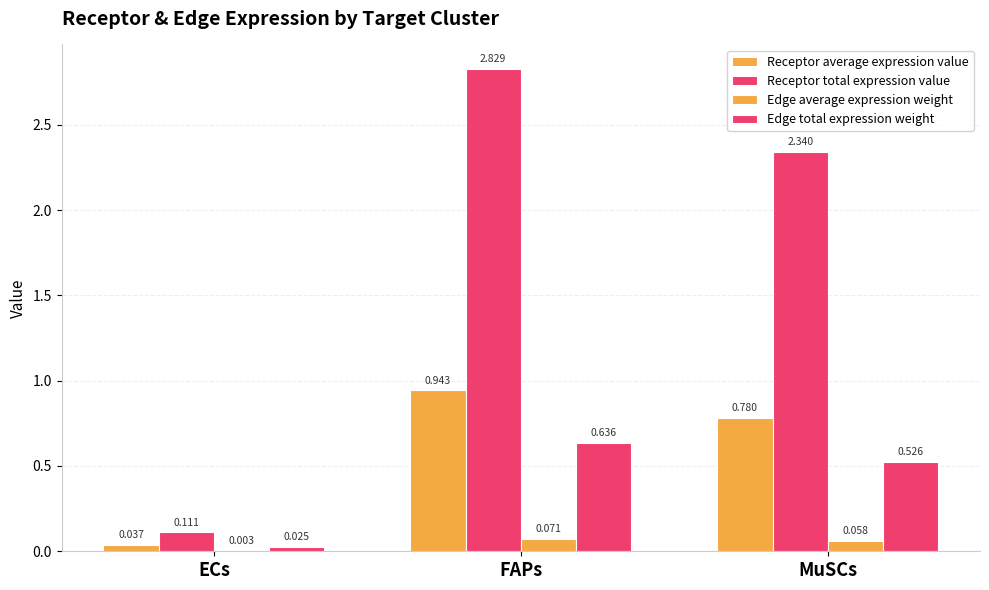

Does the chart contain stacked bars?

No